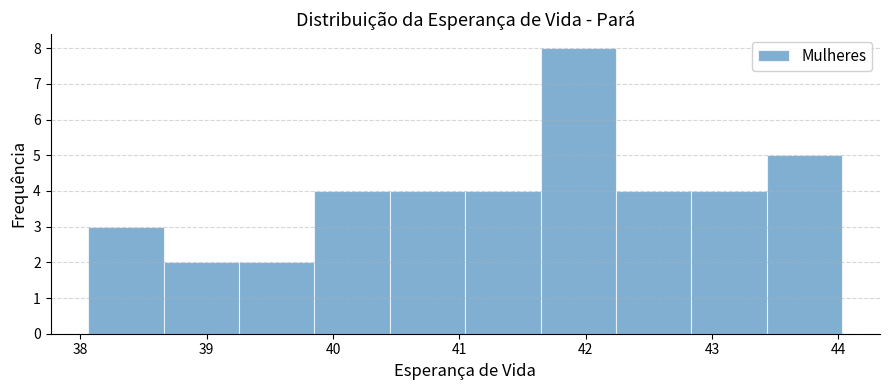

How tall is the bar that spans 39.3 to 39.9 on the x-axis? Neither the bar edges nor the heights are printed on the chart, so give them approximately, as read against the axes.

2